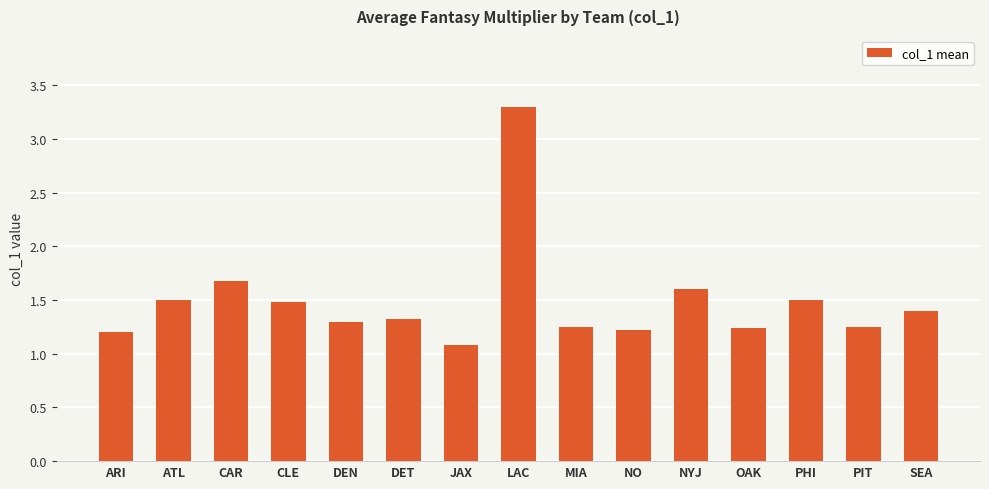

Is it true that the value at PIT is 0.8?

False